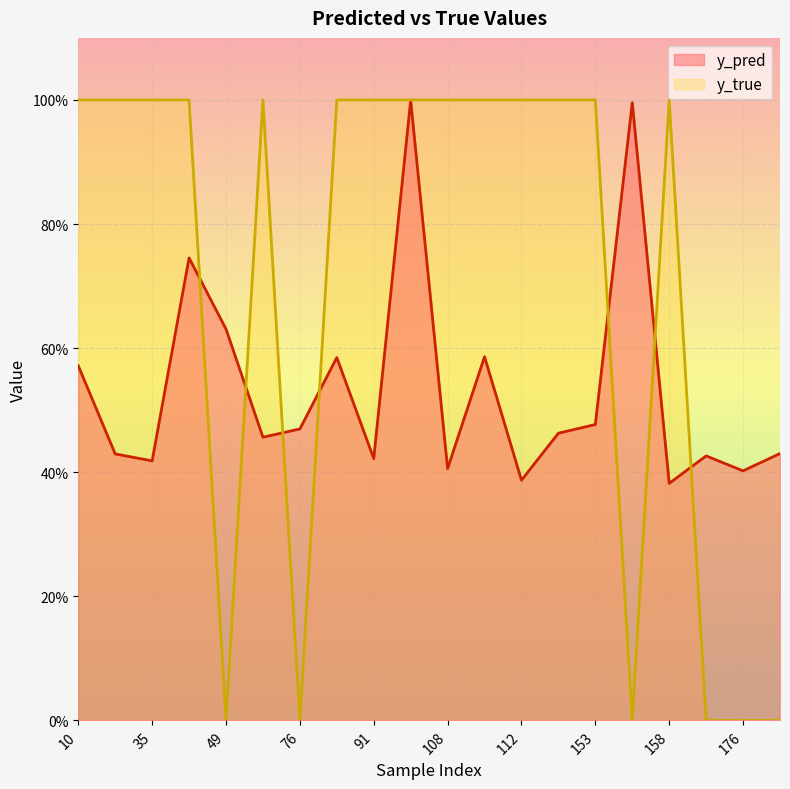

Which series has the largest total across all categories?

y_true